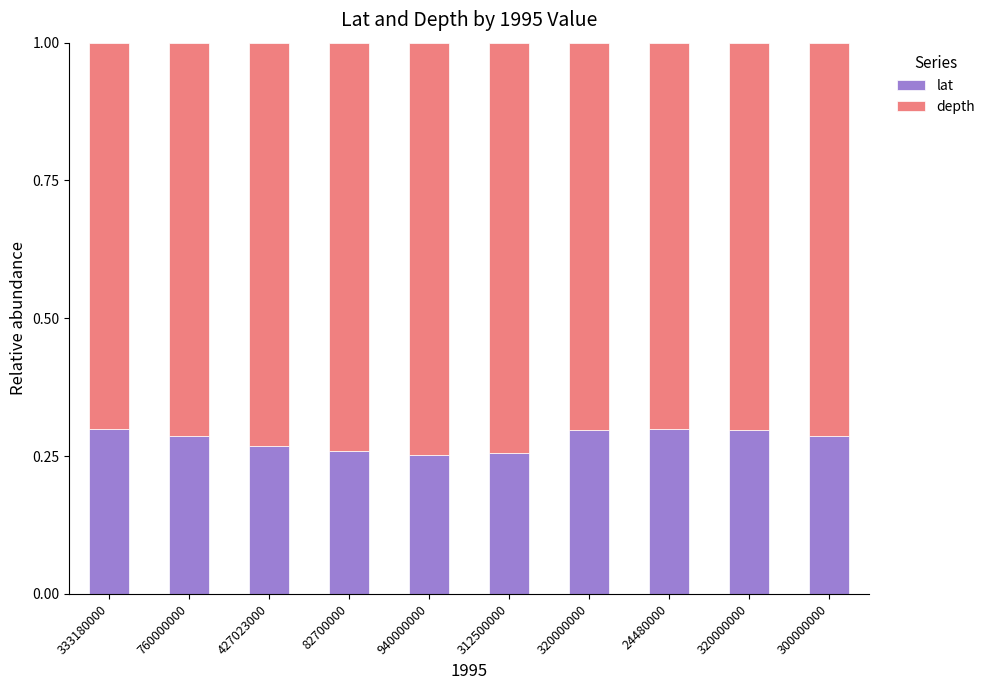

The value of lat at 760000000 is 0.5. True or false?

False